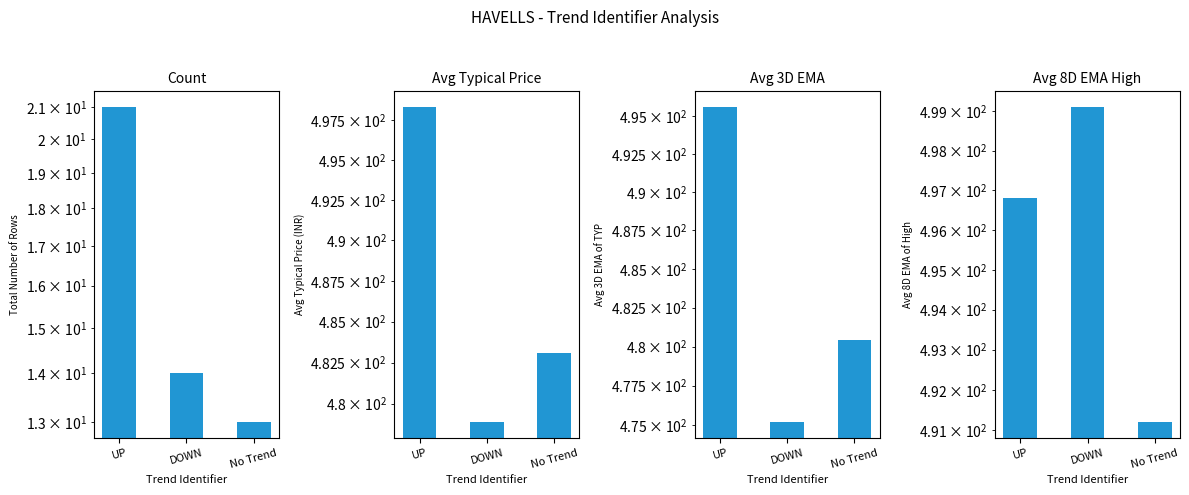

Which series has the largest total across all categories?

Avg 8D EMA High